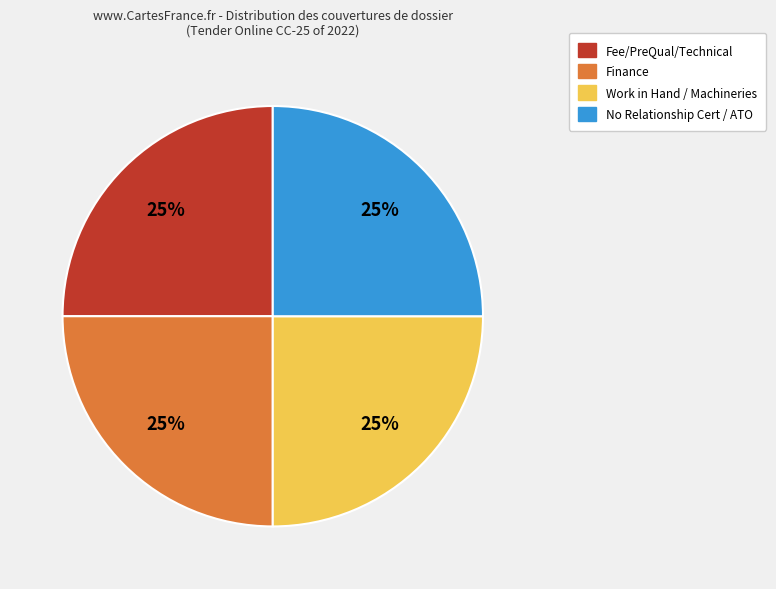

To the nearest percent, what is the average slice percentage?

25%